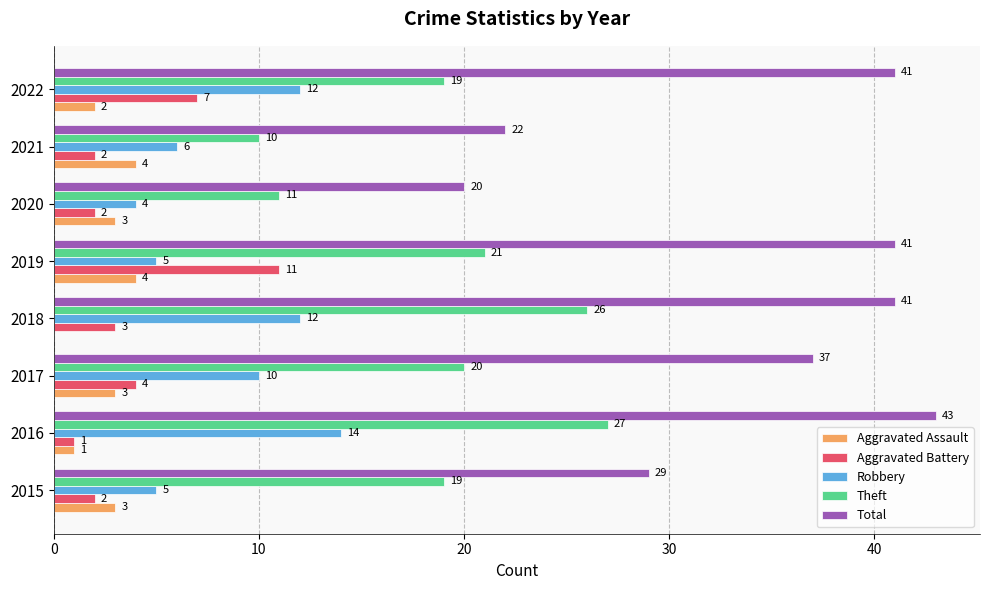

What is the maximum value shown in the chart?

43